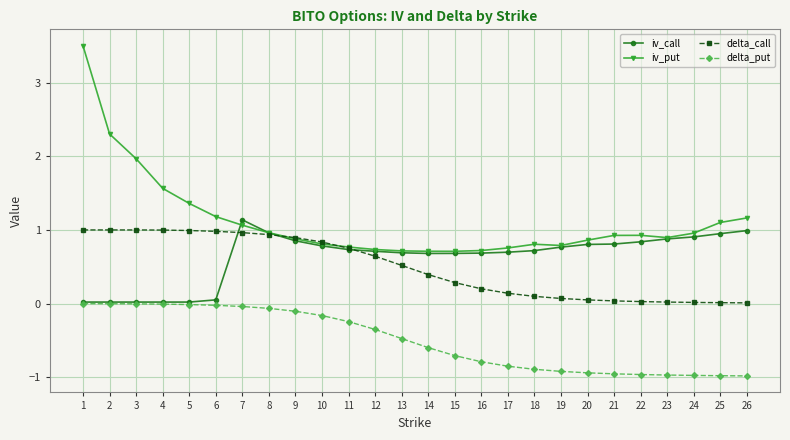

The value of iv_call at 2 is 0.0. True or false?

True